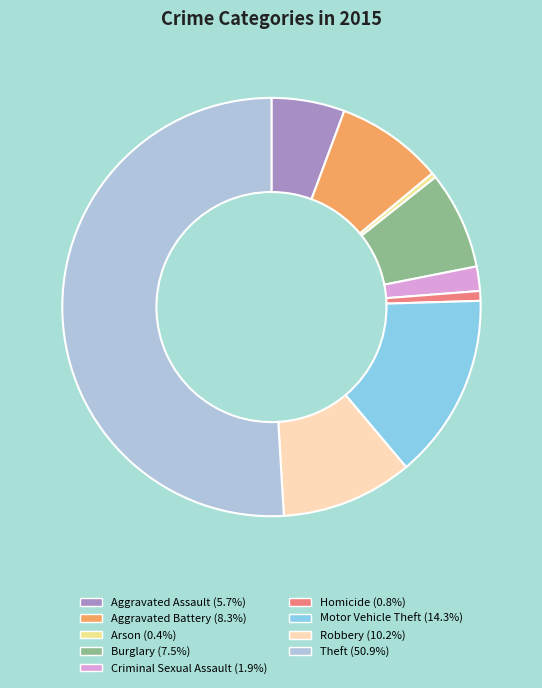

Which slice is the largest?

Theft